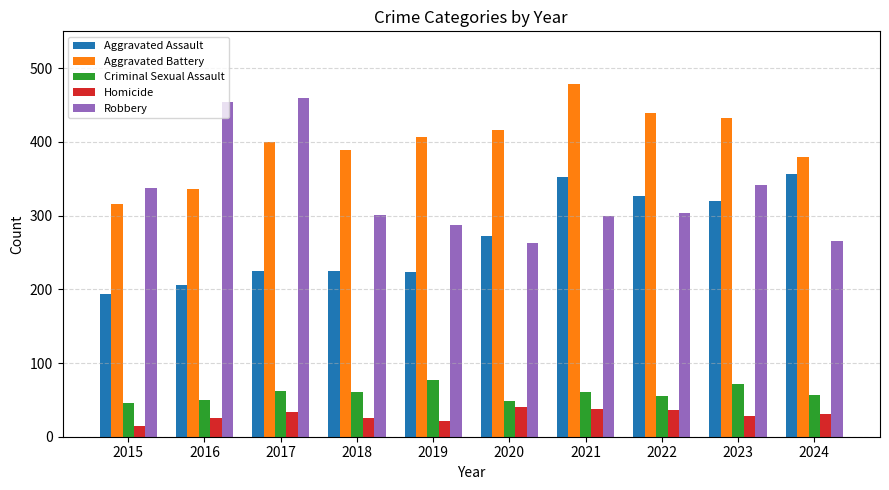

Where is Aggravated Assault nearest to the value 275?

2020